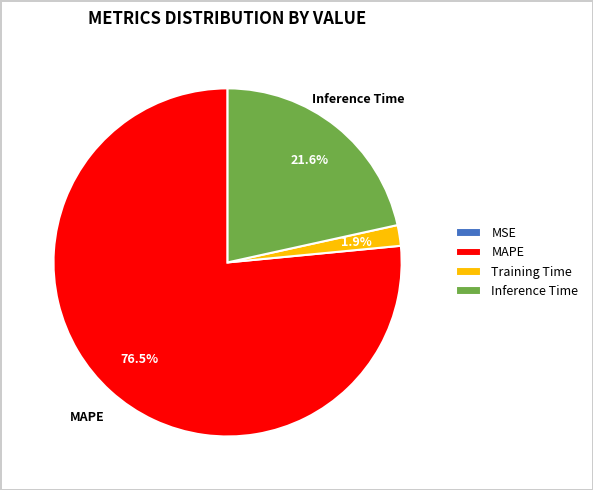

Is it true that Inference Time is 22% of the pie?

True